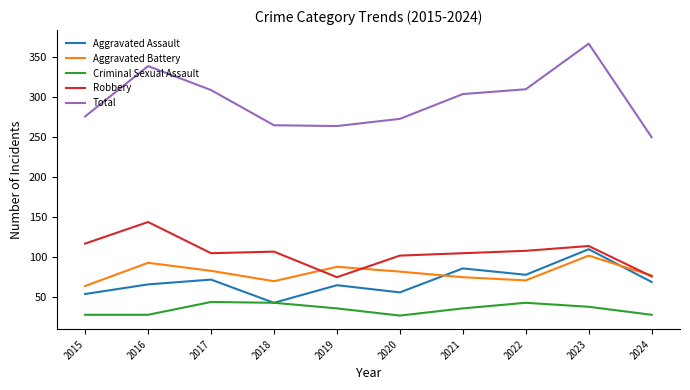

Is the value of Robbery at 2022 greater than the value of Criminal Sexual Assault at 2024?

Yes